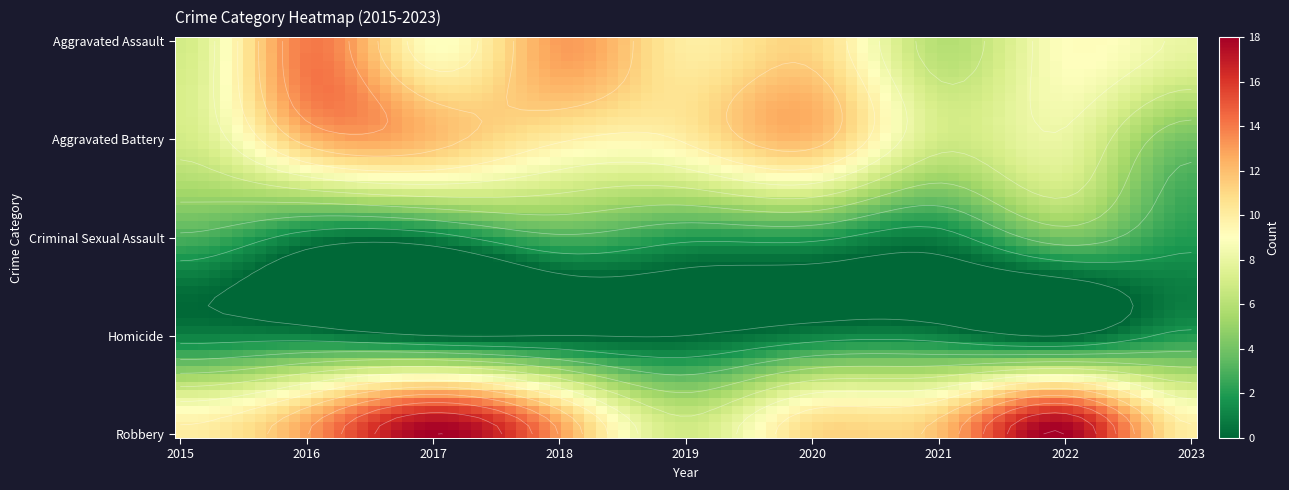

Which series has the widest spread of values?

Robbery